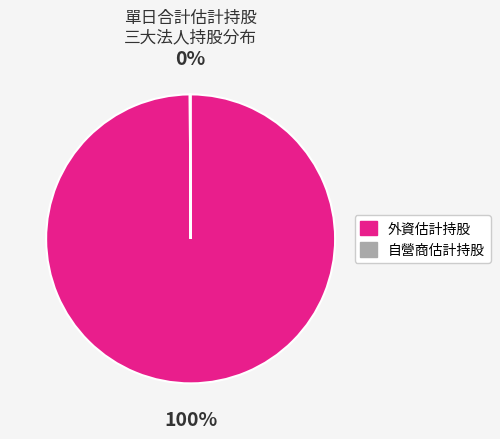

Which category has the biggest portion of the pie?

外資估計持股